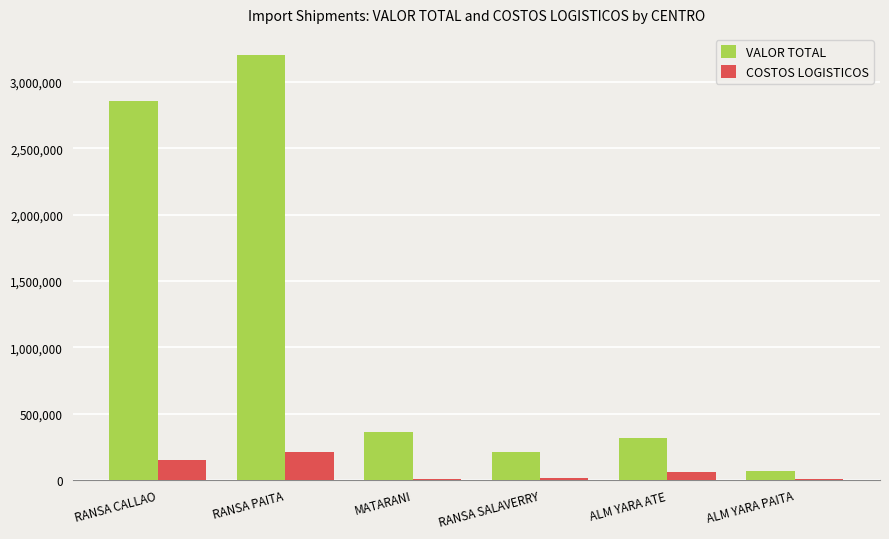

What is the greatest value displayed?

3201485.8